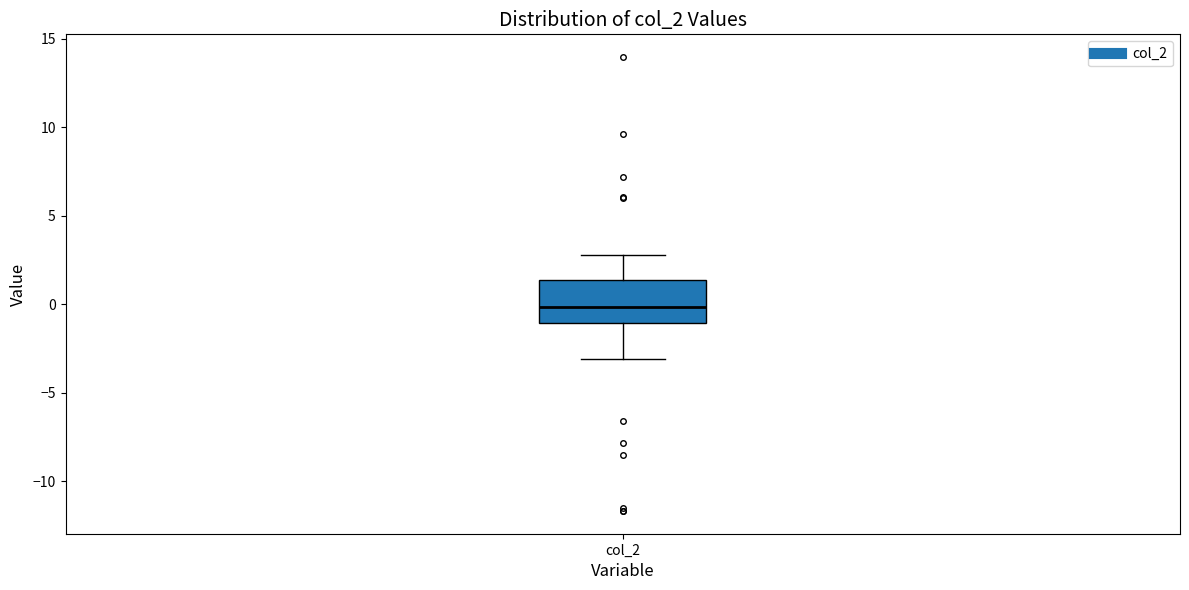

Where is the upper edge of the box for col_2 on the y-axis? The values are not printed on the chart, so give them approximately, as read against the axis.

1.5